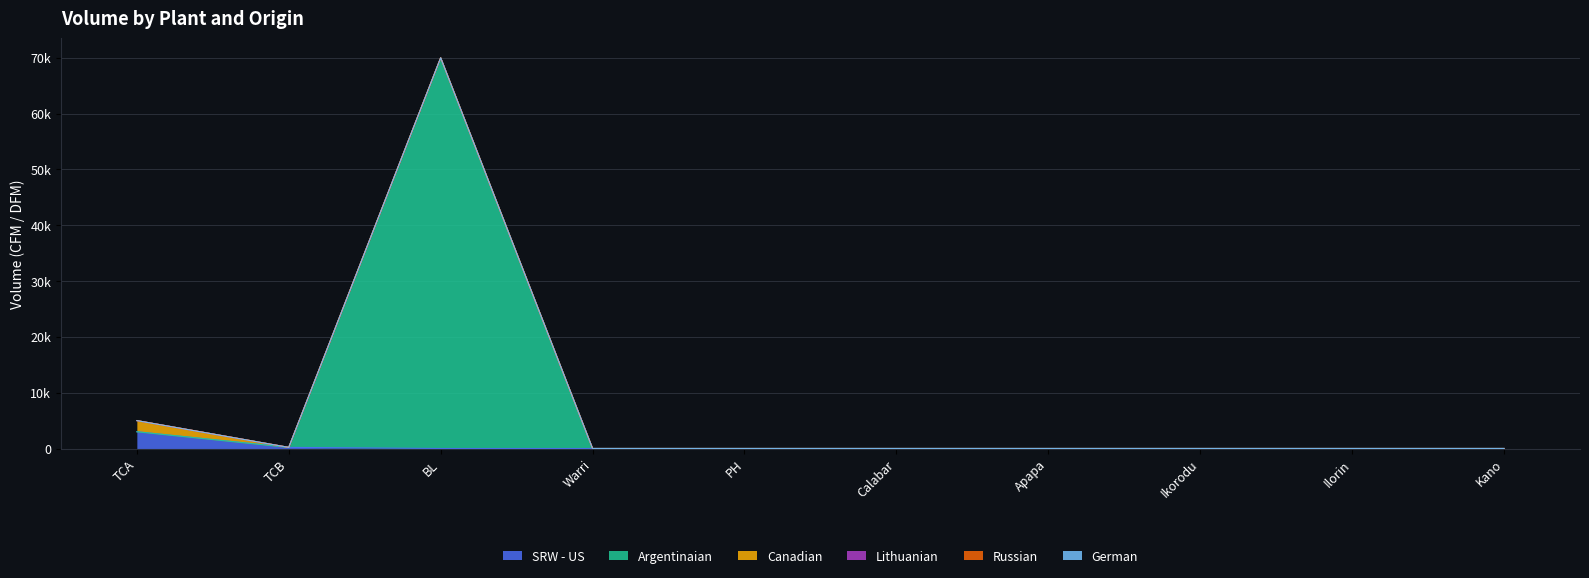

True or false: Lithuanian and Canadian intersect in this chart.

False